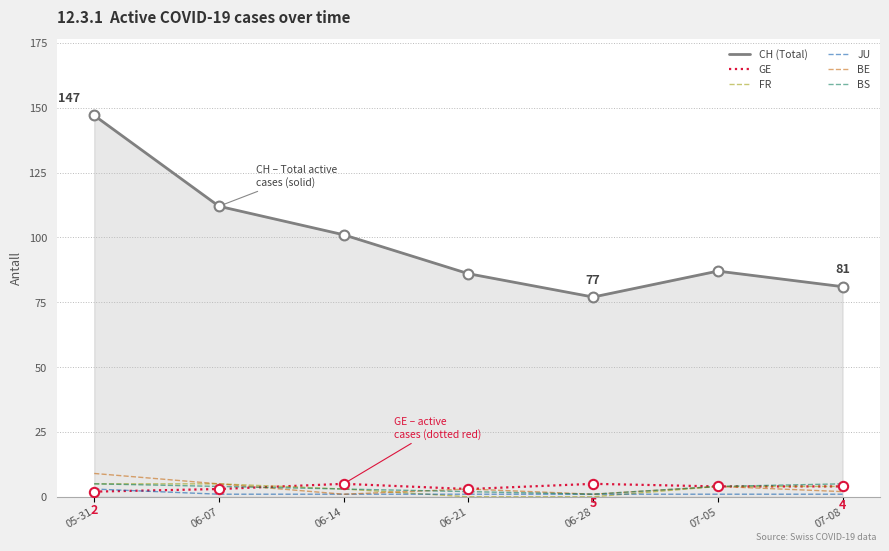

Which series has the widest spread of values?

CH (Total)